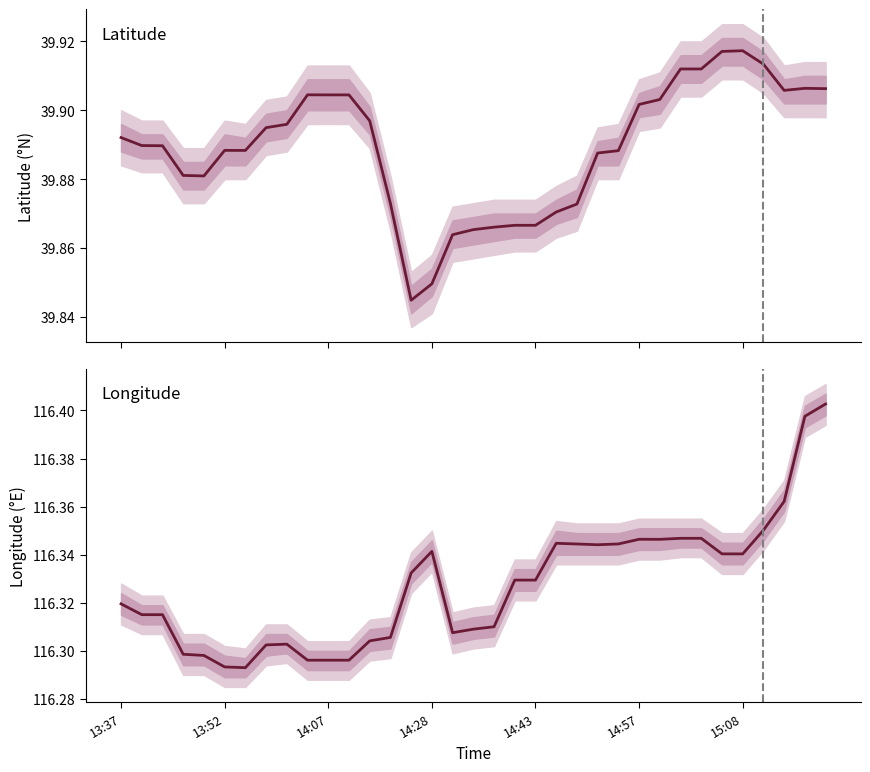

Rank the series by their maximum value, from lowest to highest.

lat, lon